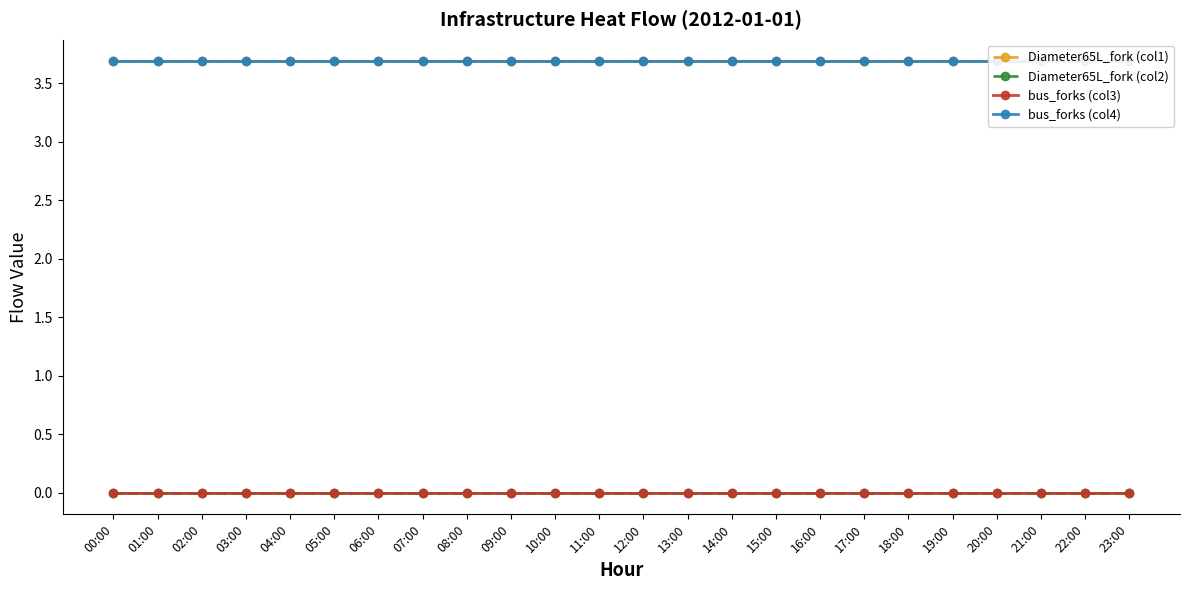

The bus_forks (col3) series shows 0.0 at 14:00. True or false?

True